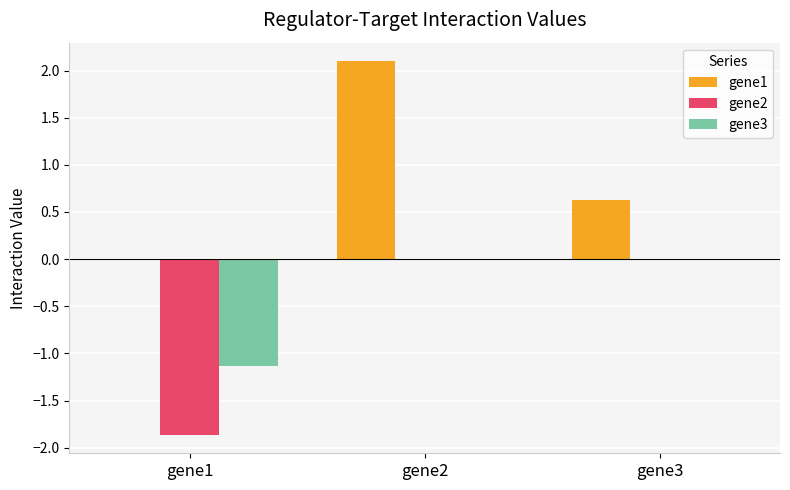

Which series has the widest spread of values?

gene1